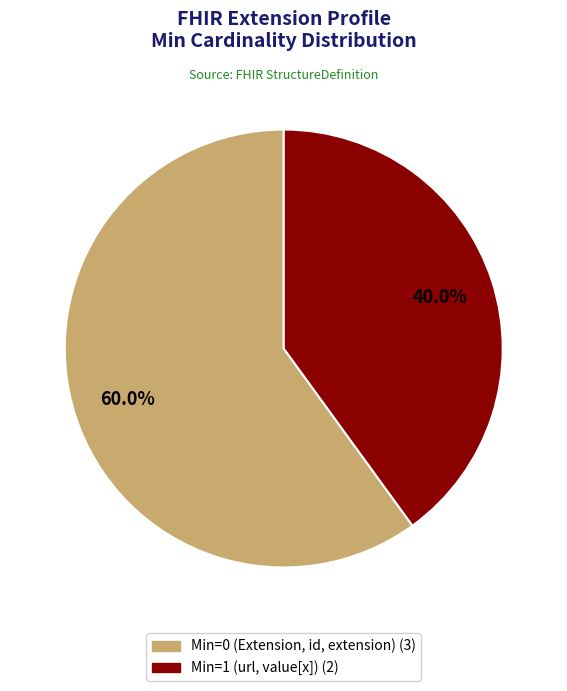

Is there a majority slice in this chart?

Yes